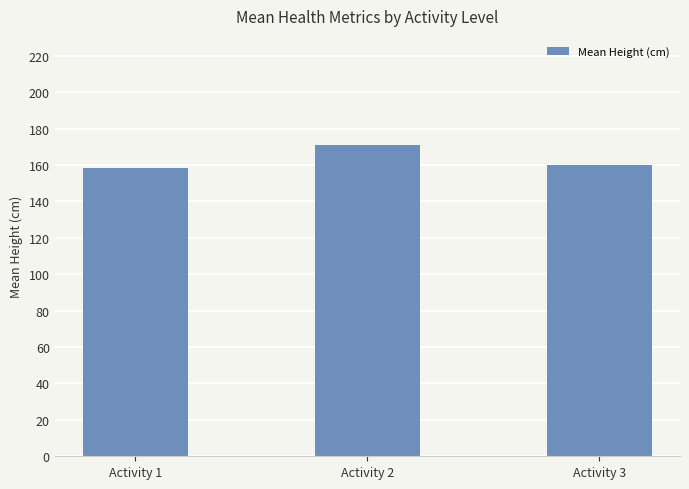

At which category does the chart reach its peak across all series?

Activity 2